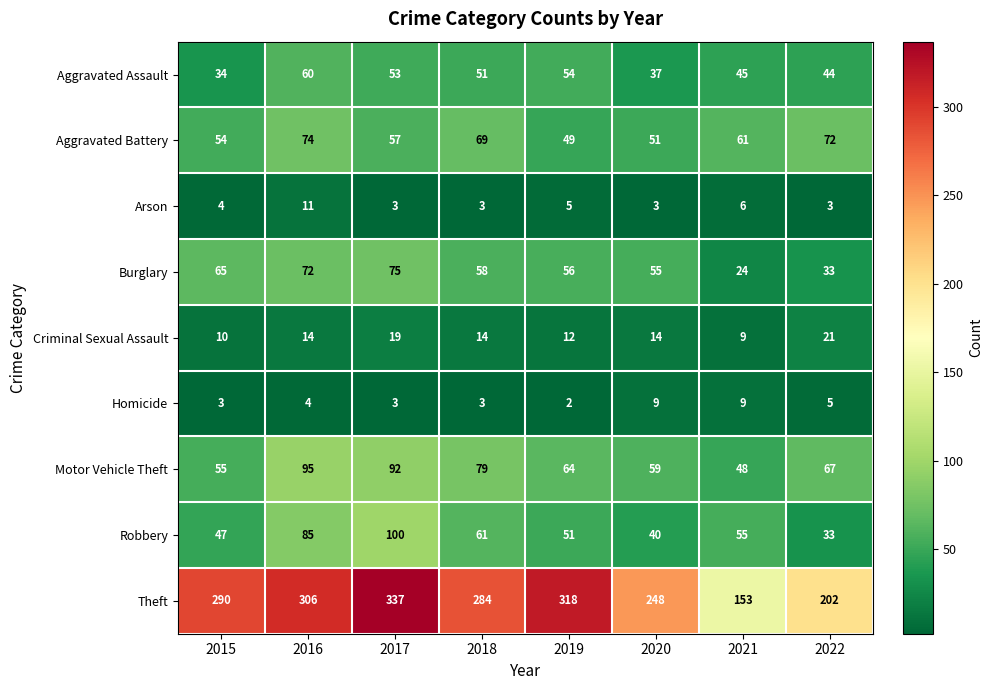

At which category is the sum across all series the highest?

2017